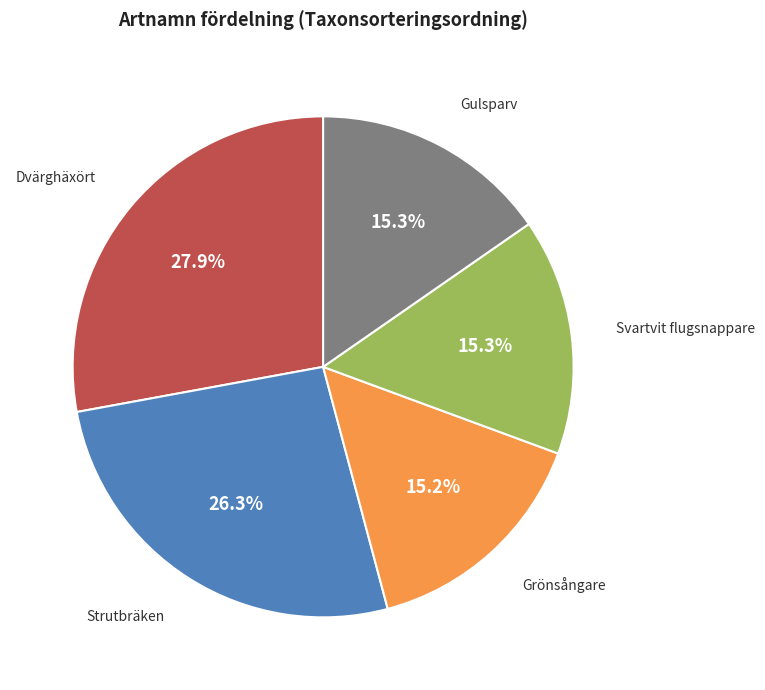

How many slices are in this pie chart?

5